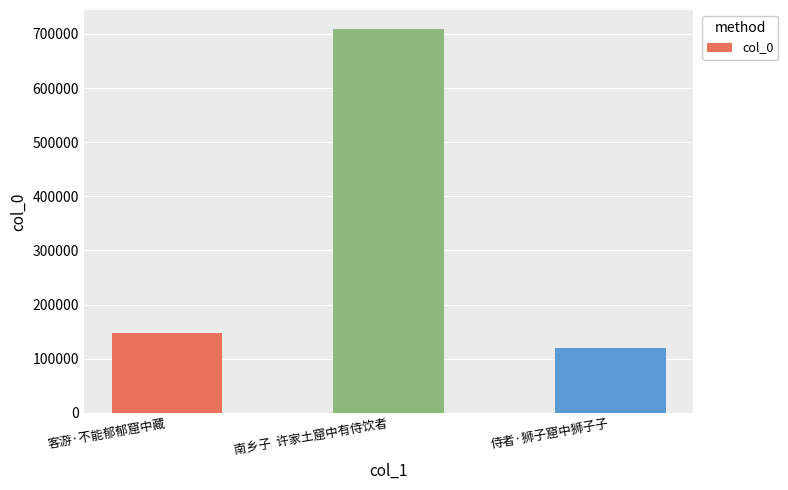

Rank the categories by value from highest to lowest.

南乡子  许家土窟中有侍饮者, 客游·不能郁郁窟中藏, 侍者·狮子窟中狮子子